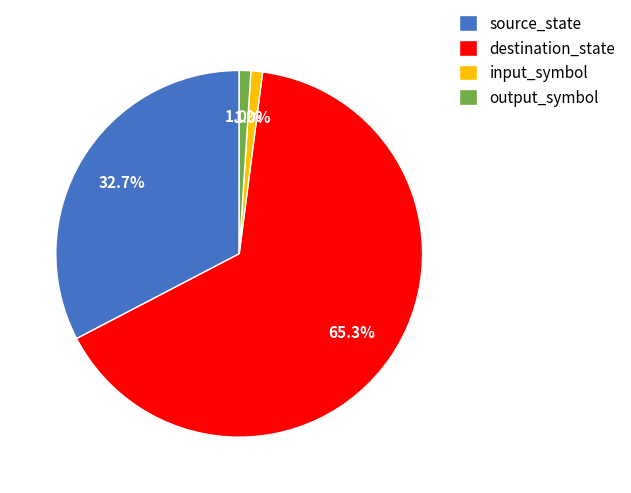

What is the total percentage of source_state and output_symbol?

33.7%